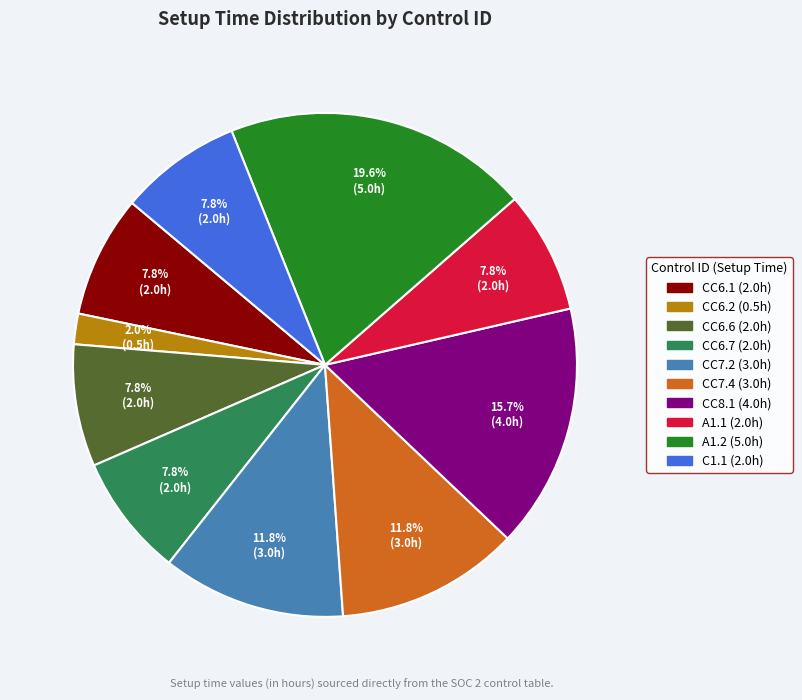

What is the smallest slice in the pie chart?

CC6.2